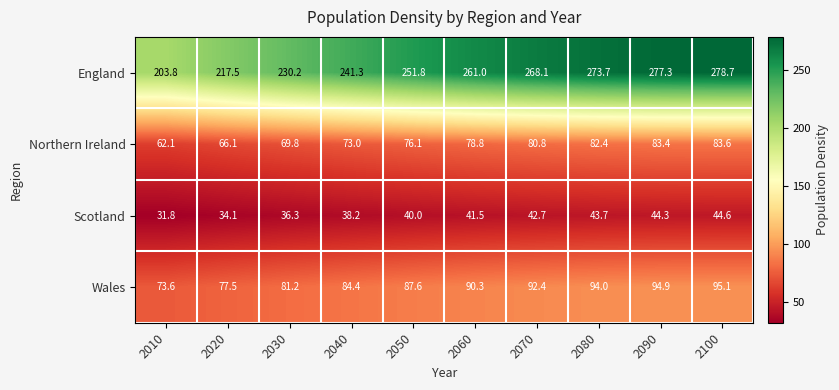

The value of Scotland at 2100 is 44.6. True or false?

True